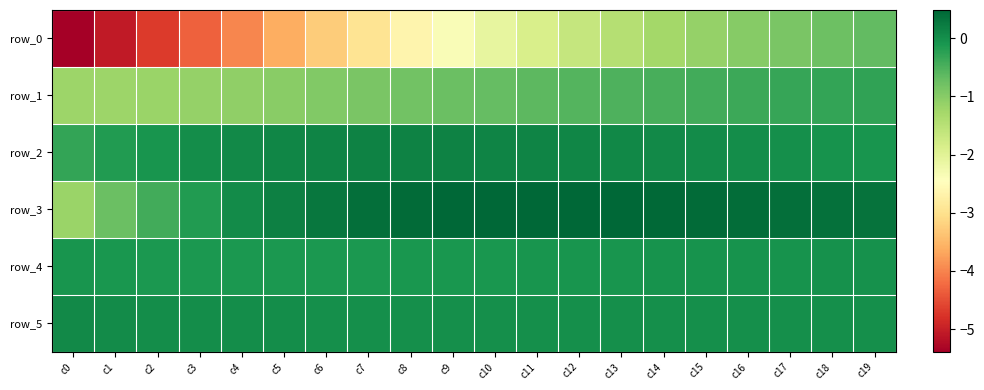

The value of row_3 at c11 is 0.5. True or false?

True